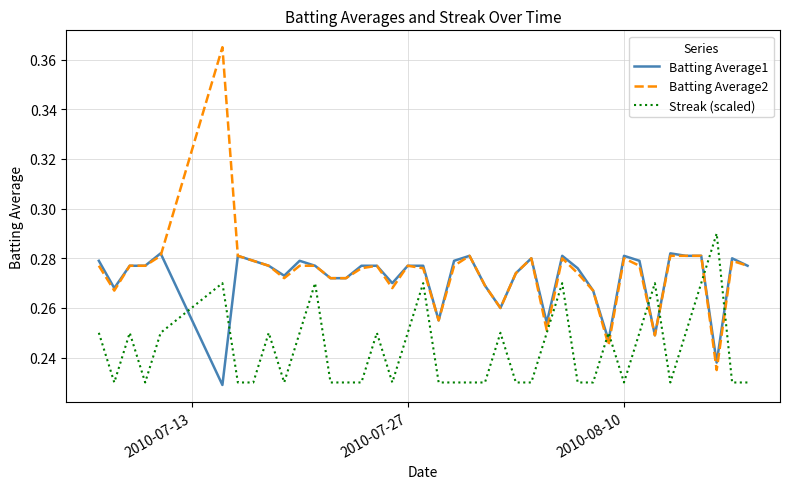

Which series has the largest range (max minus min)?

Batting Average2